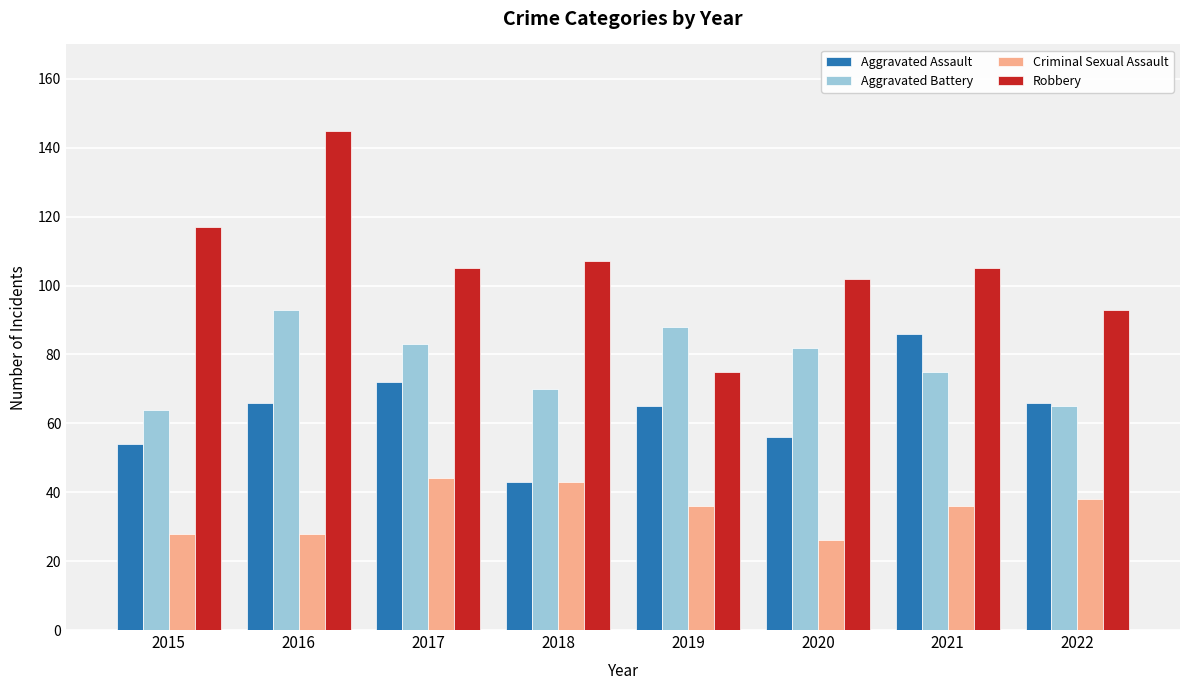

How many bars are there in each group?

4